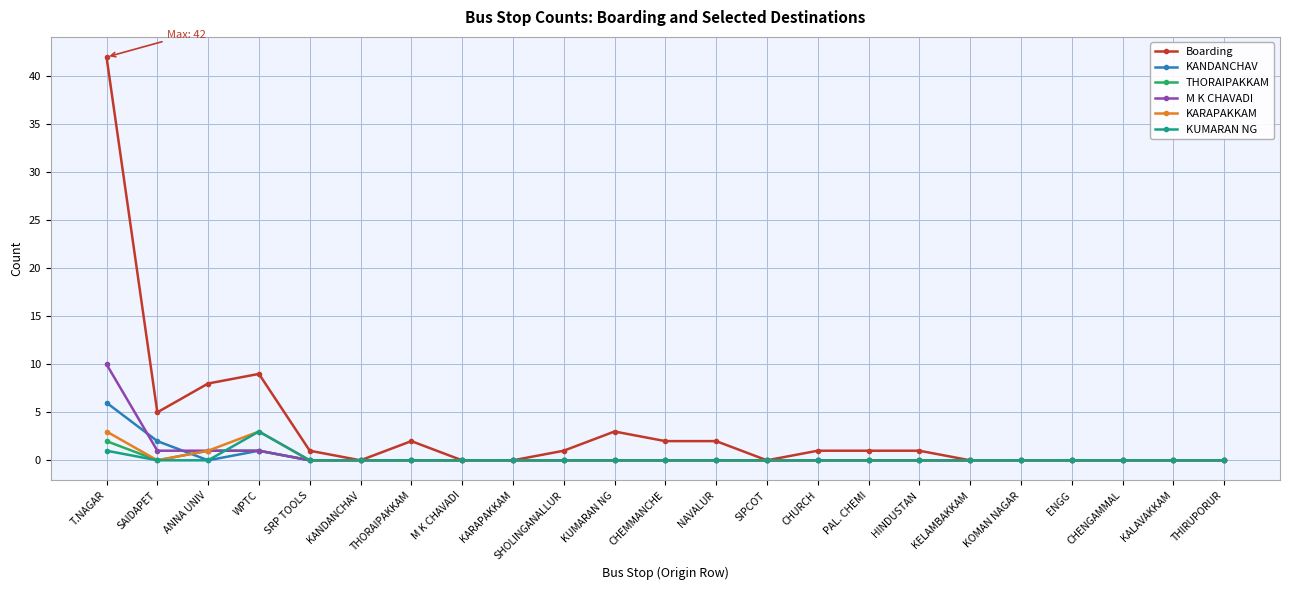

At which category is the sum across all series the highest?

T.NAGAR